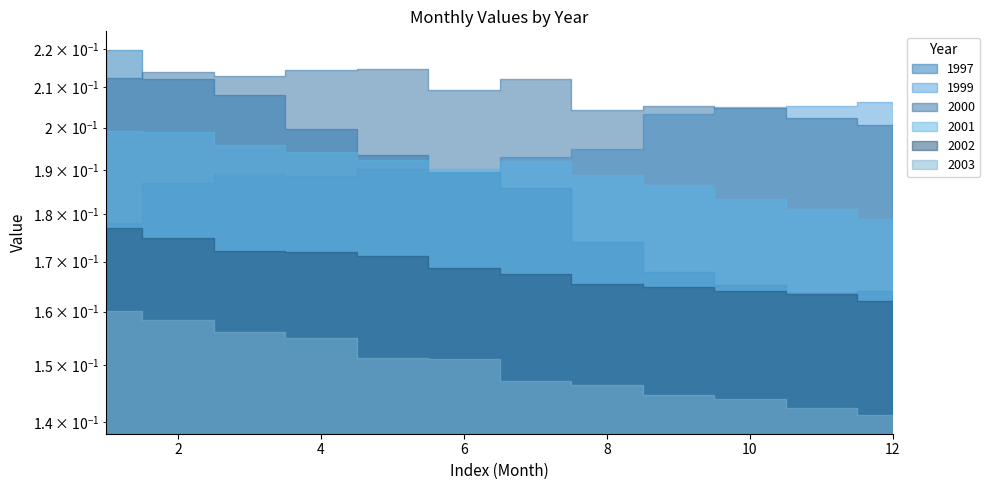

What is the spread (max minus min) of values at 7?

0.1